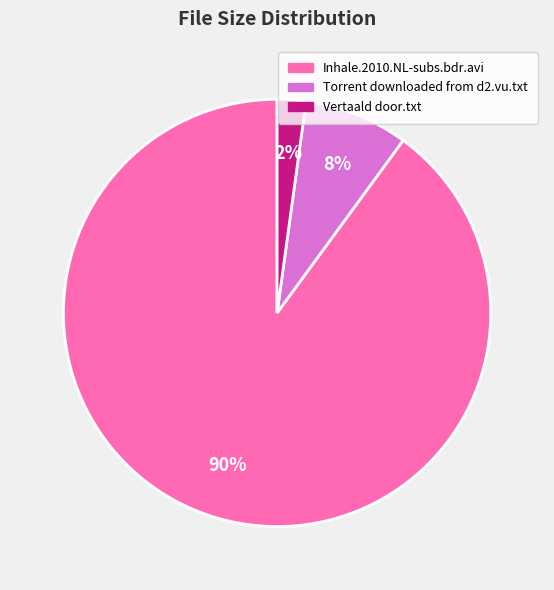

Do Torrent downloaded from d2.vu.txt and Vertaald door.txt together represent more than half of the pie?

No